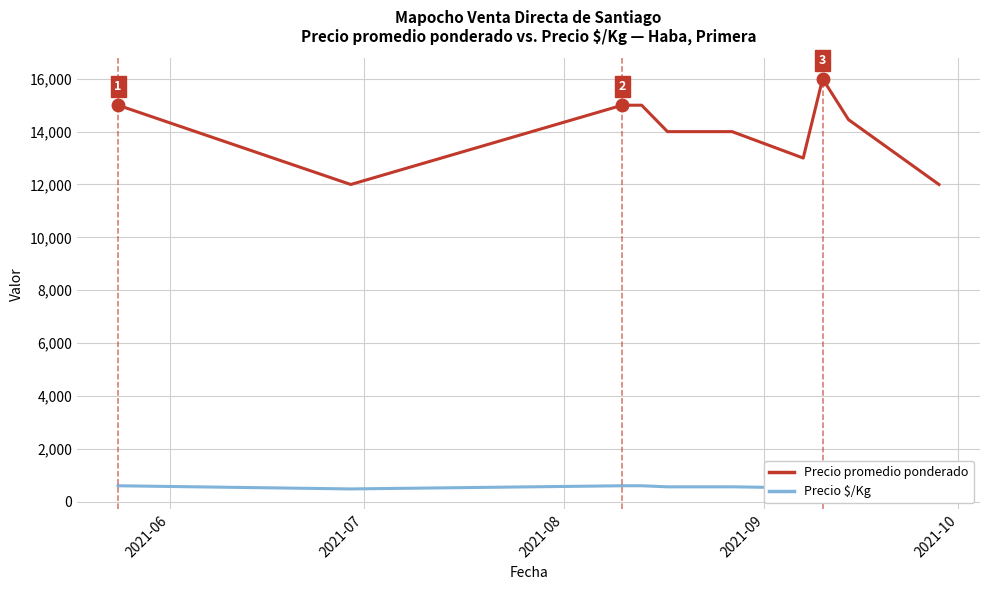

Is the value of Precio promedio ponderado at 11 greater than the value of Precio $/Kg at 2021-07?

Yes